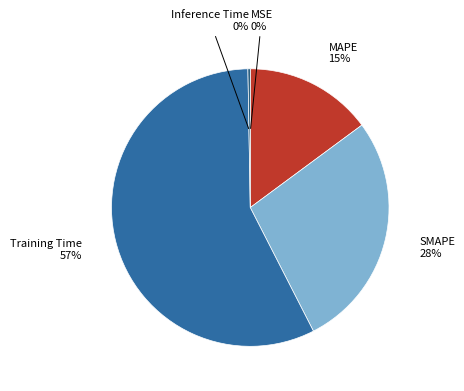

What is the largest slice in the pie chart?

Training Time